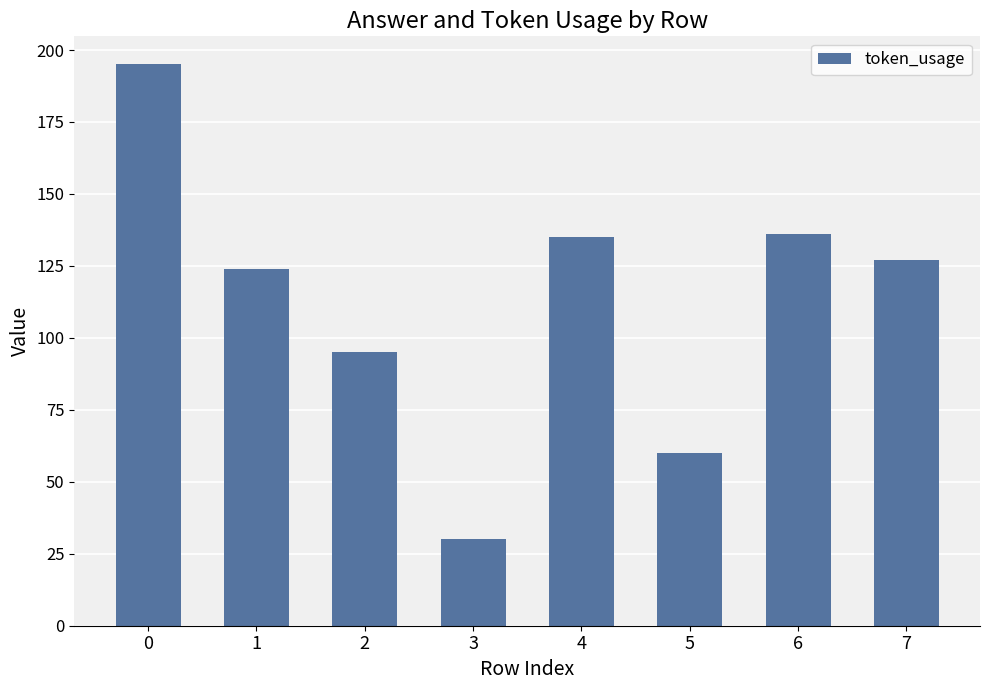

What is the minimum value shown in the chart?

30